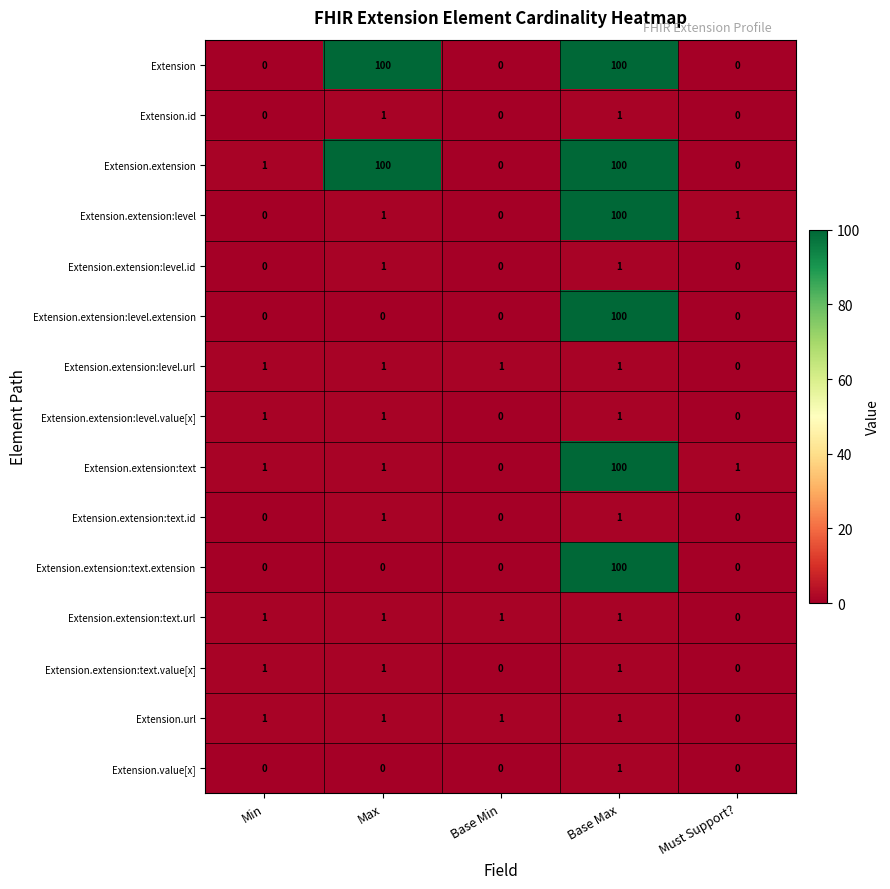

Which series has the largest total across all categories?

Extension.extension